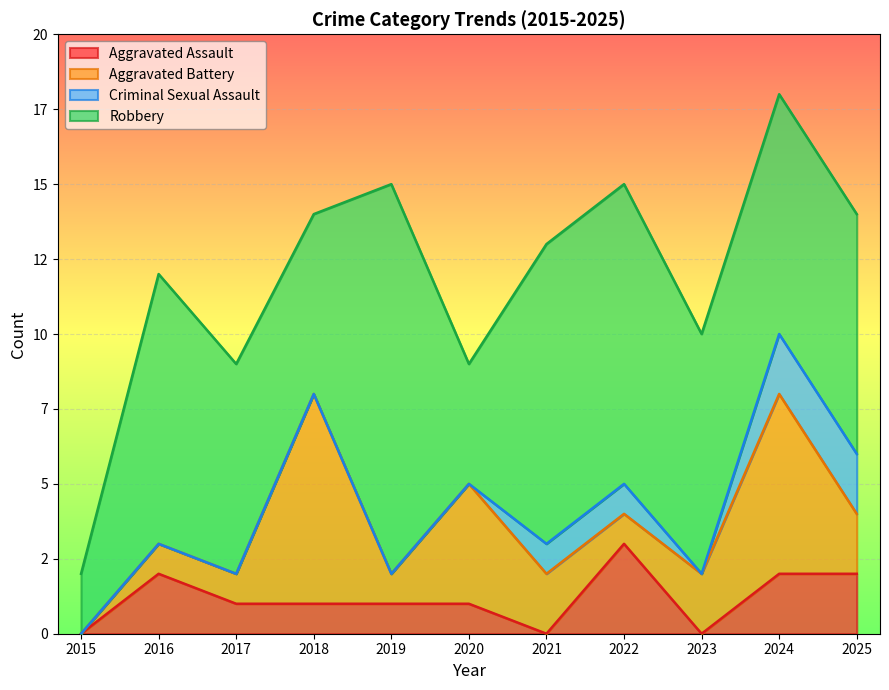

What is the value of the Aggravated Battery point at the 11th from the left?

2